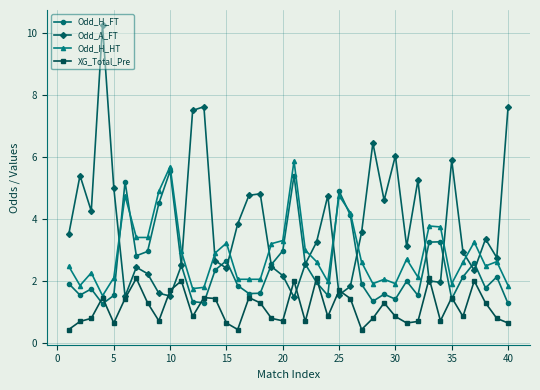

Which series has the largest range (max minus min)?

Odd_A_FT